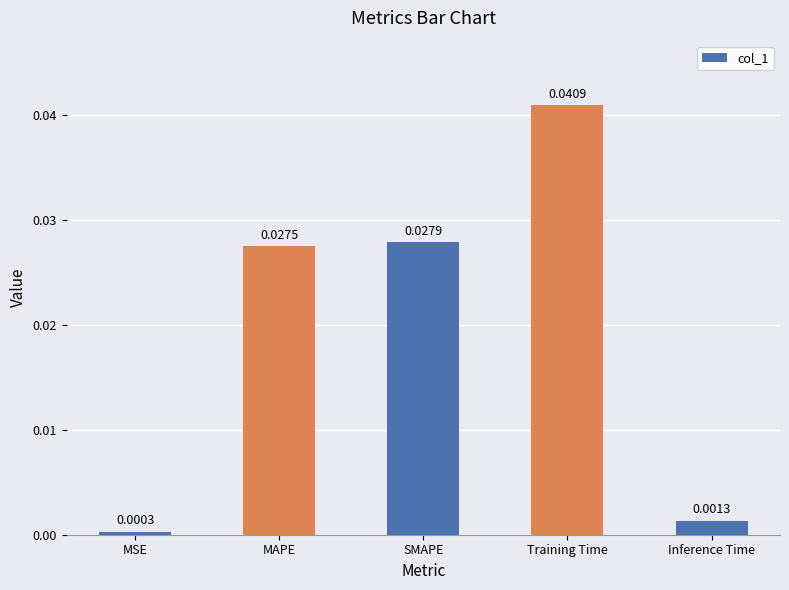

What is the label of the 1st bar from the right?

Inference Time